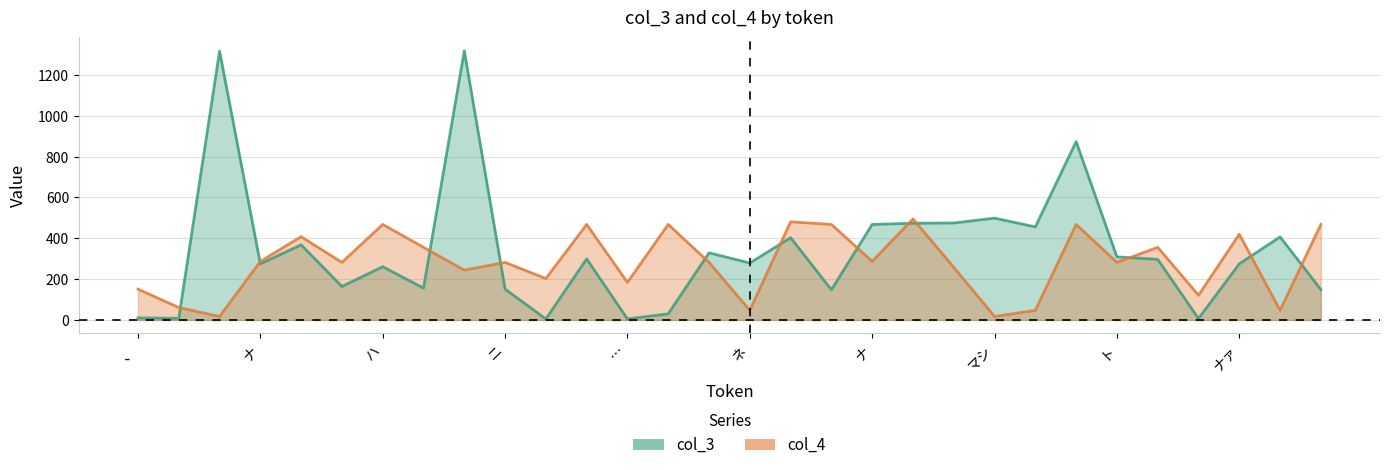

In col_4, how many points are lower than both neighbors (excluding endpoints)?

11